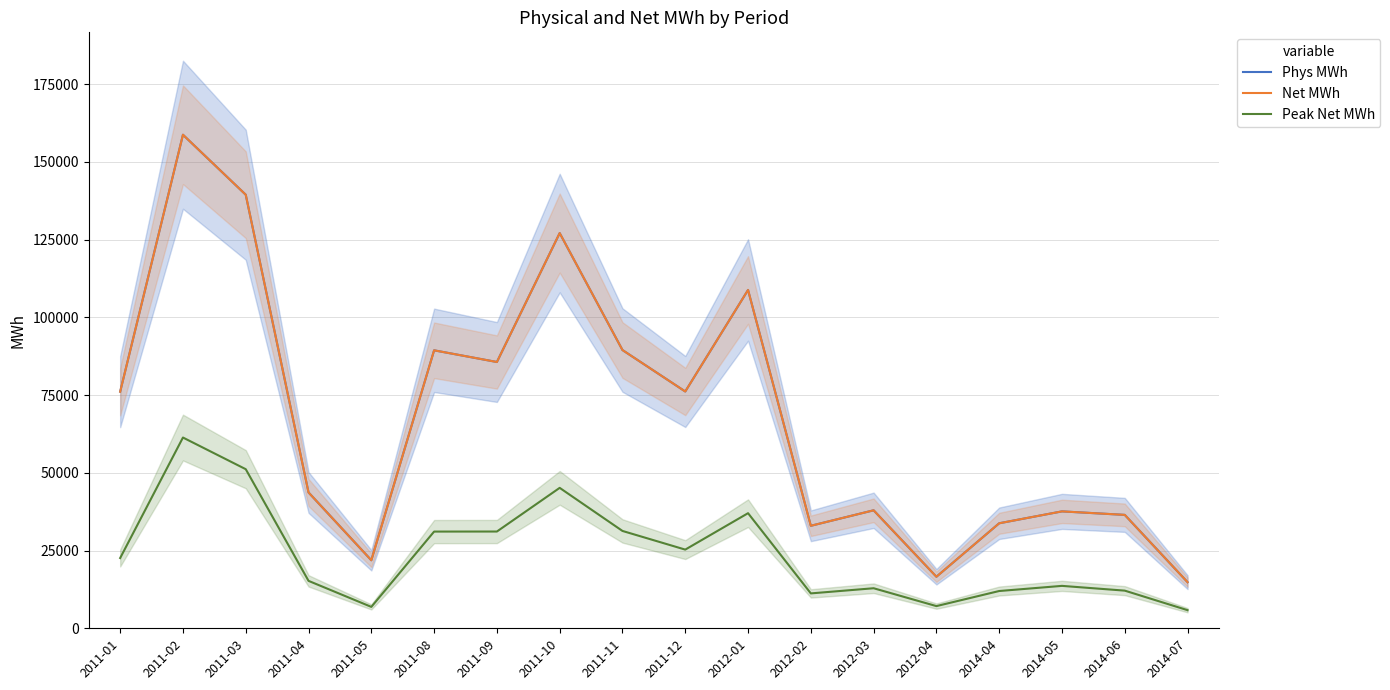

What is the sum of the Net MWh values at 2012-04 and 2011-05?

38456.4